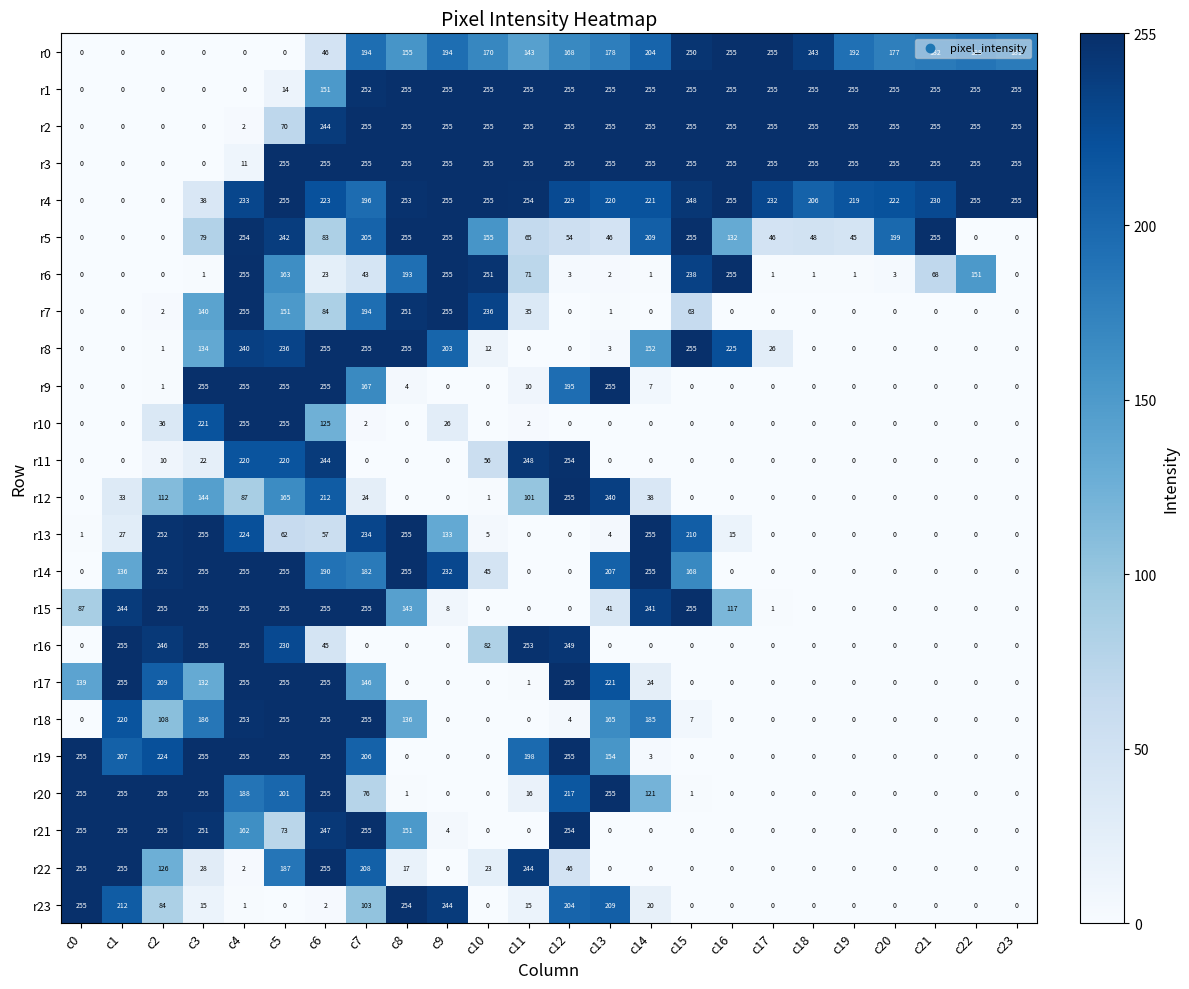

The value of r19 at c20 is 0. True or false?

True